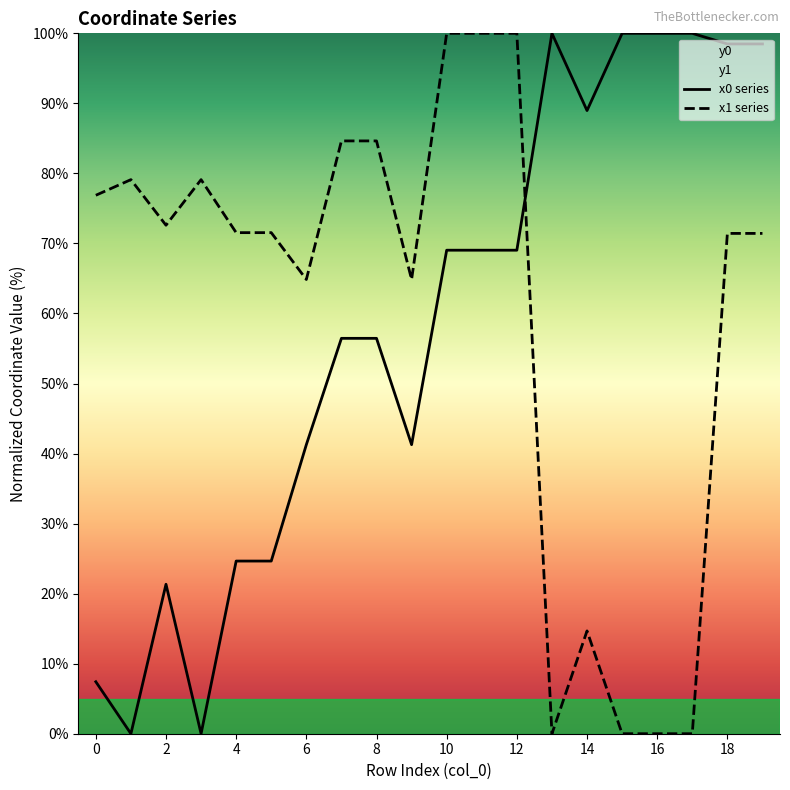

How many interior local valleys does the x0 series have?

4